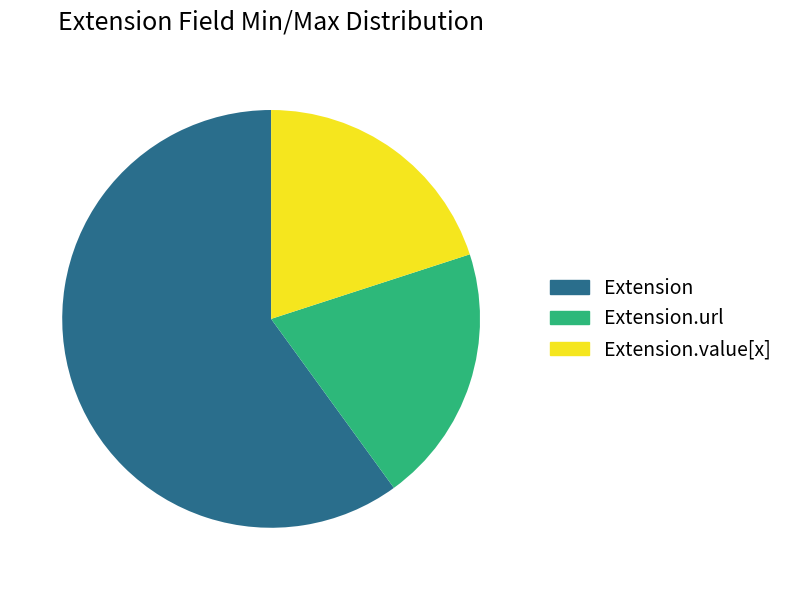

True or false: Extension accounts for 60% of the total.

True